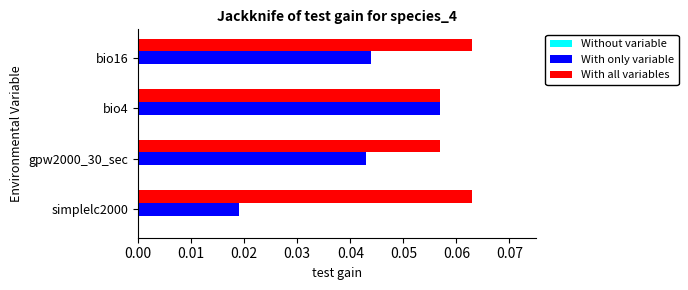

Rank the series at simplelc2000 from highest to lowest value.

With all variables, With only variable